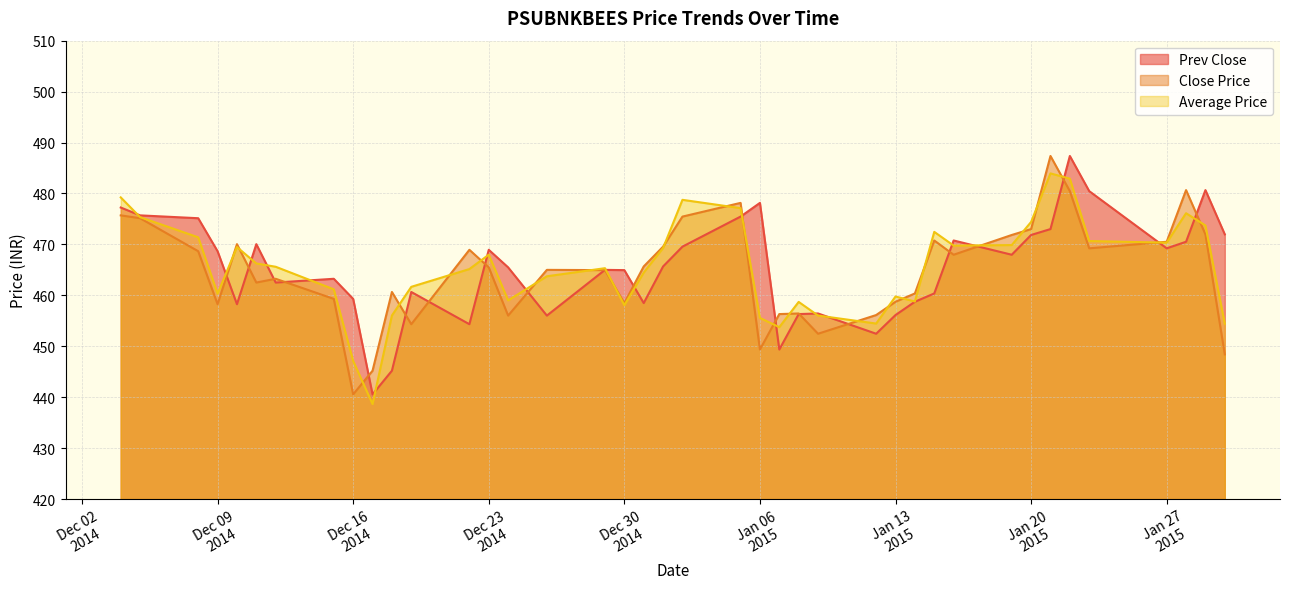

How many lines are shown in the chart?

3